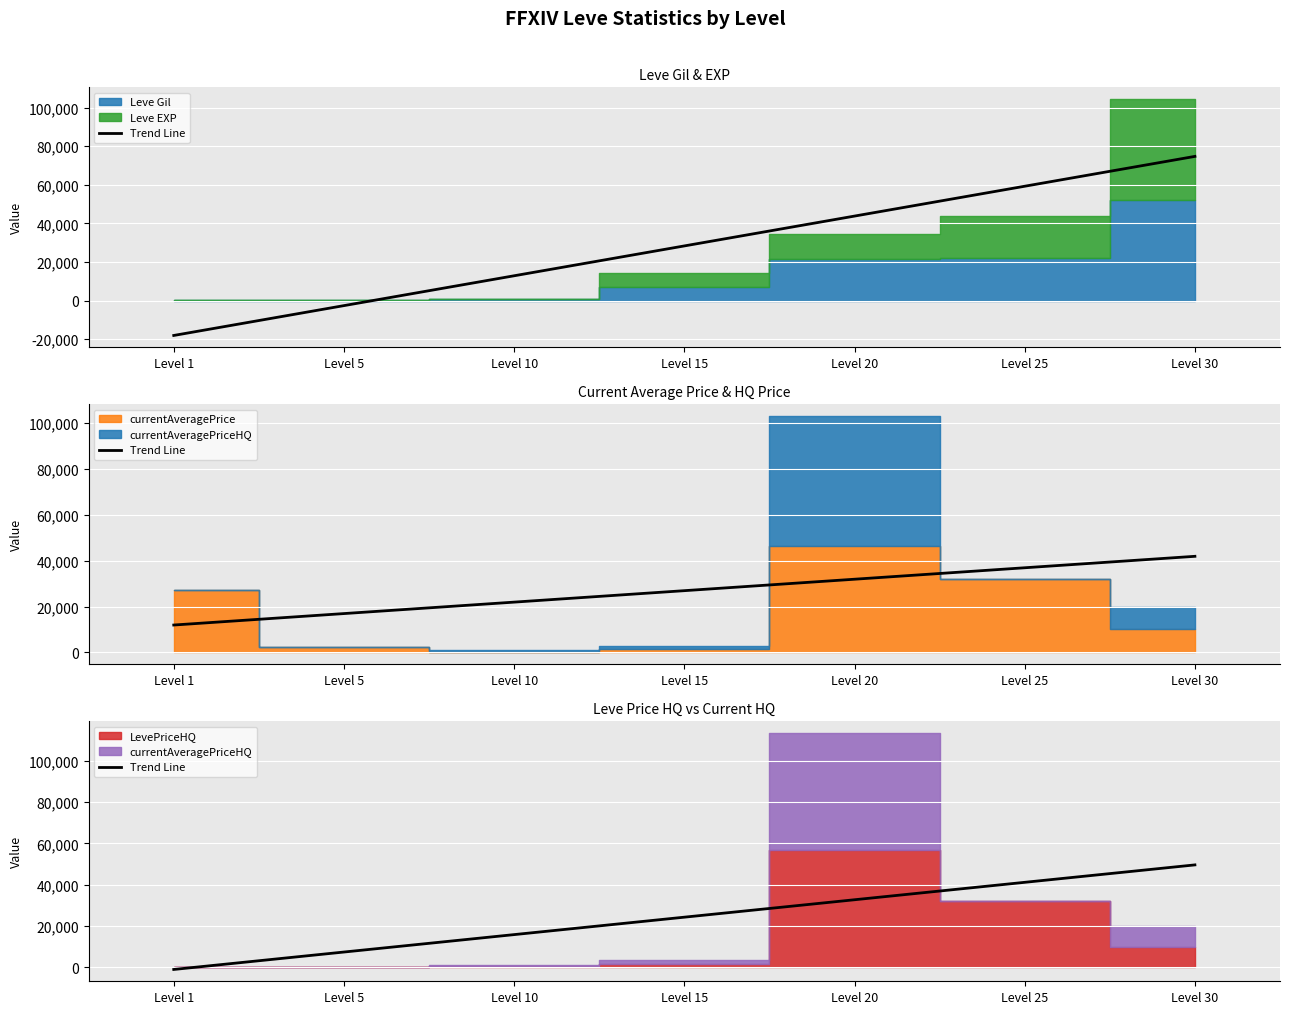

Reading left to right, what are all the values shown in this chart?

-1059.6	7376.3	15812.1	24248.0	32683.9	41119.7	49555.6